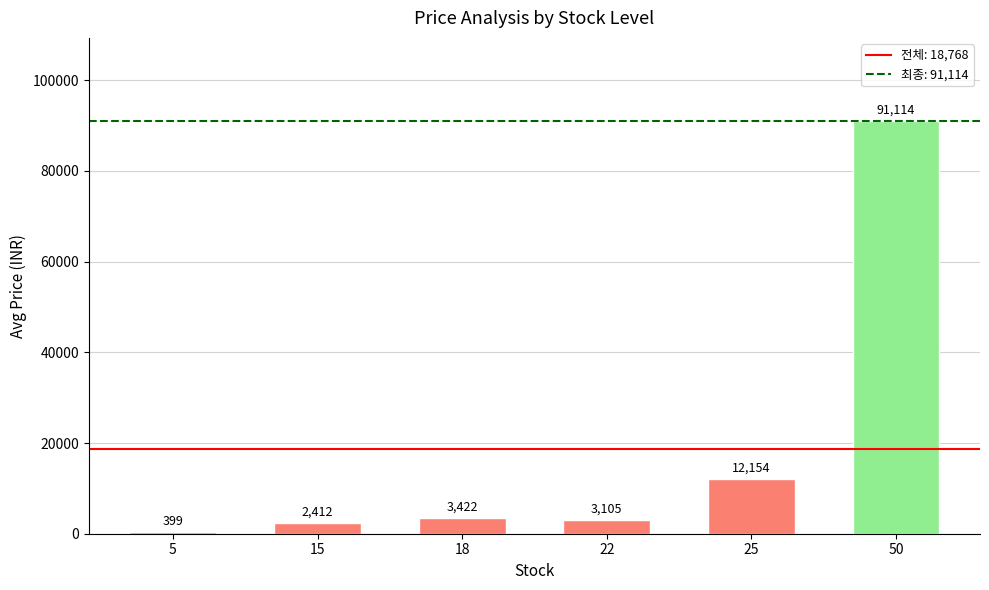

List the labels in order of value, smallest first.

5, 15, 22, 18, 25, 50